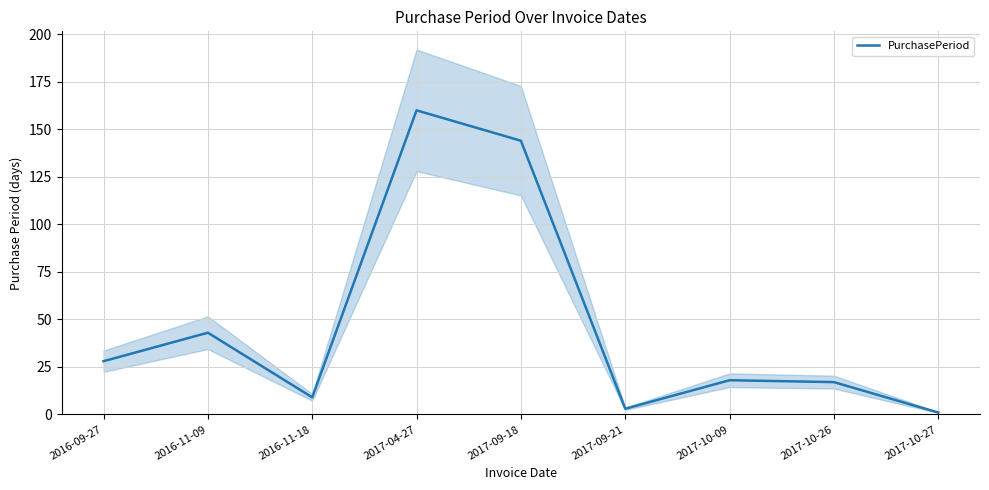

What is the difference between the maximum and minimum values?

159